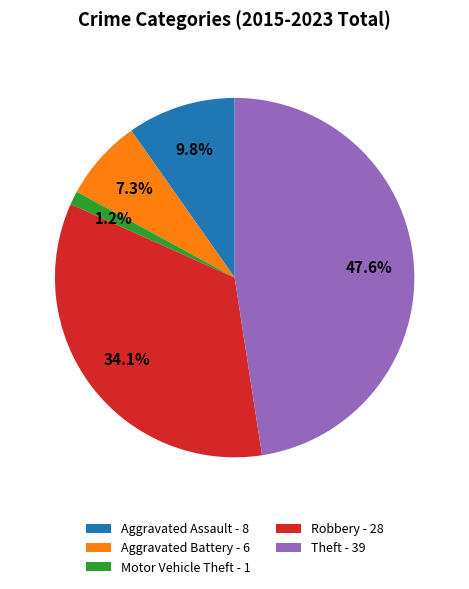

How many segments does this pie chart have?

5